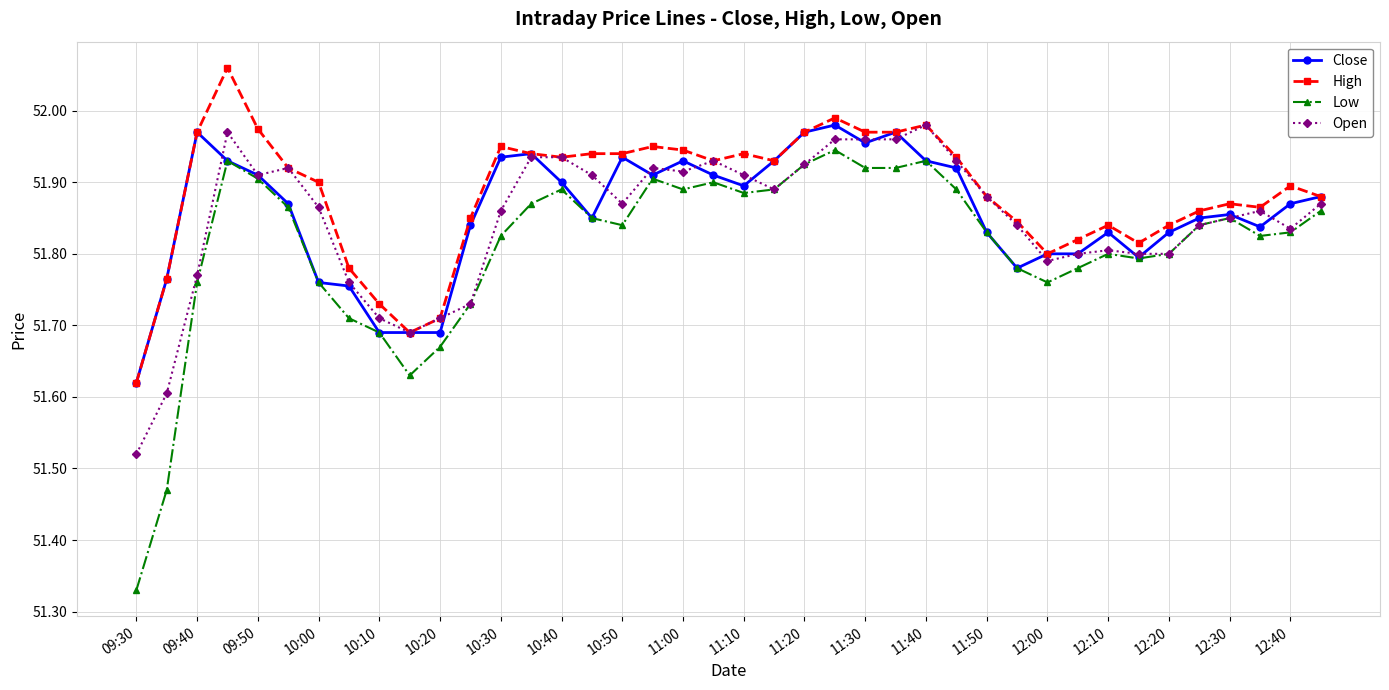

True or false: Open has more than 0 points higher than both neighbors.

True